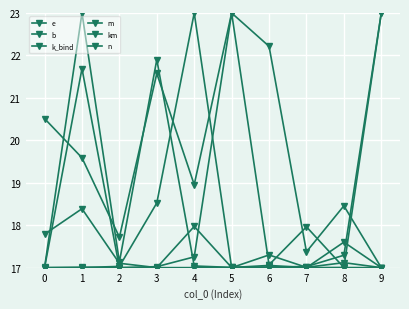

True or false: e has a value of 27.1 at 9.

False